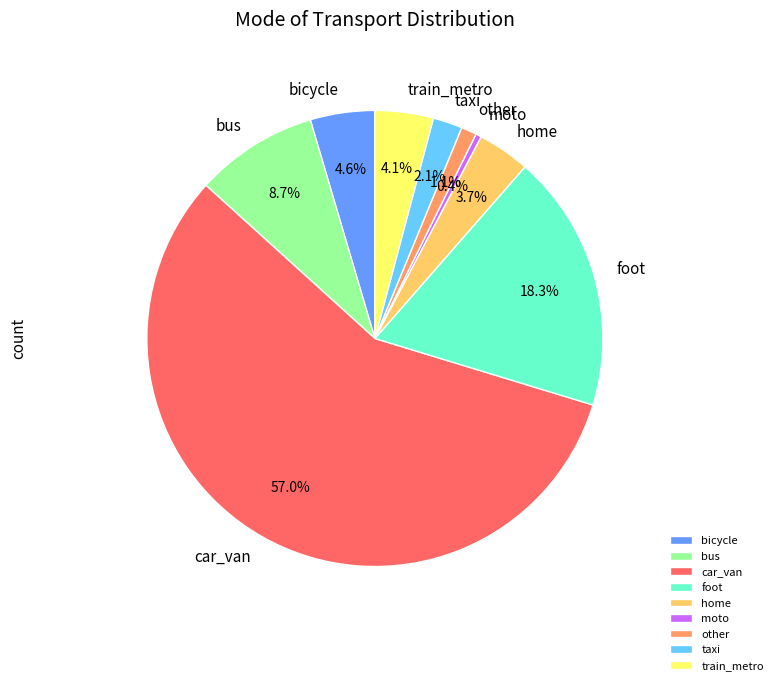

What is the majority slice?

car_van